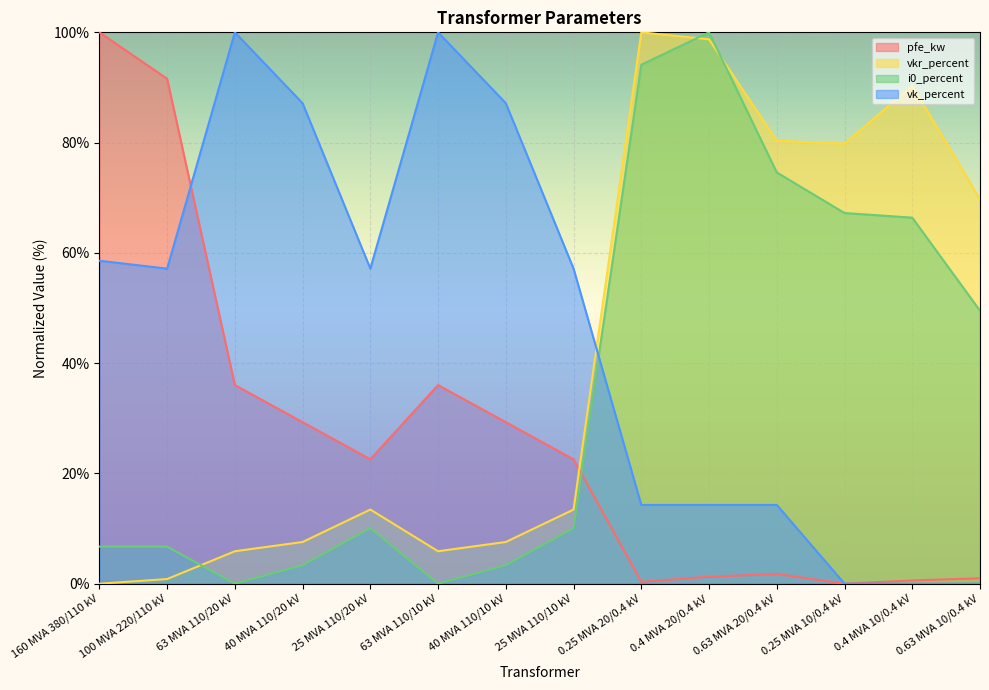

Which category has the lowest value in the vk_percent series?

0.25 MVA 10/0.4 kV